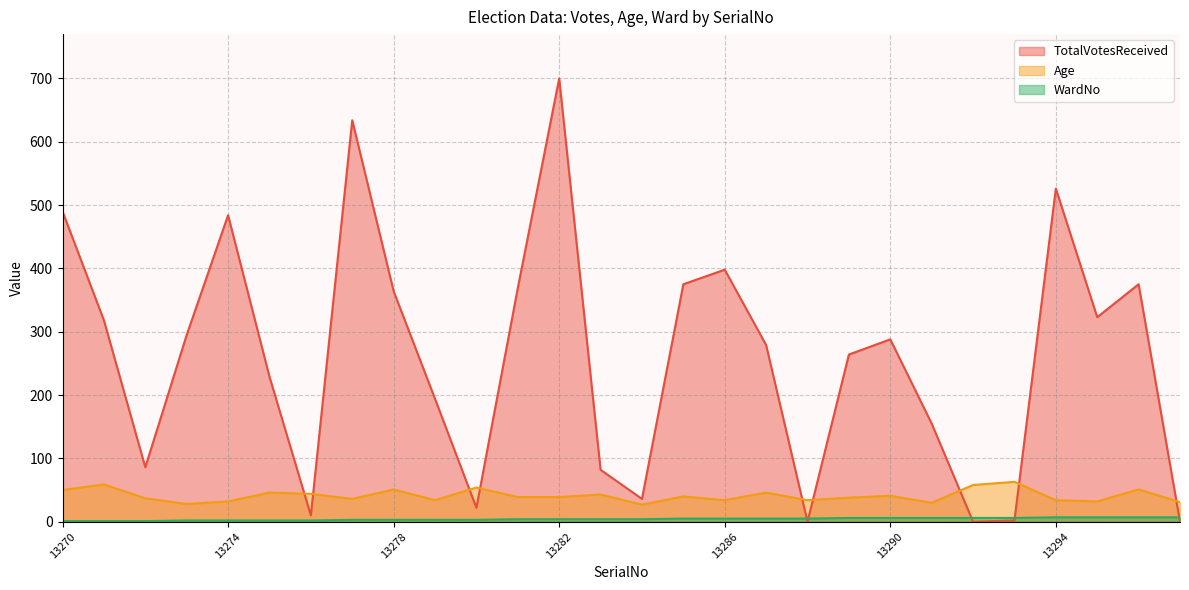

How many interior local peaks does the Age series have?

10